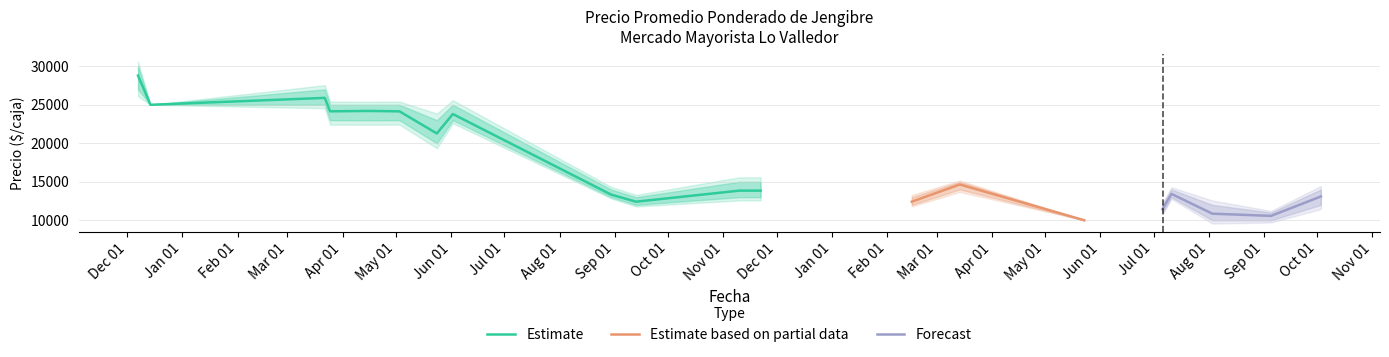

What is the sum of the Precio promedio ponderado values at 0 and 13?

26424